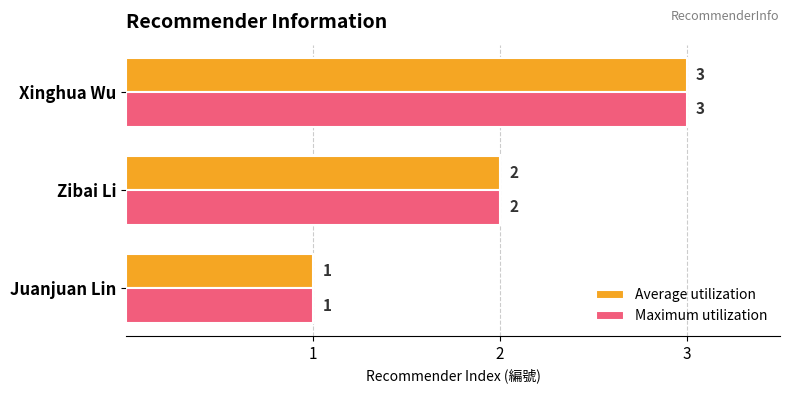

The Average utilization series shows 2 at Xinghua Wu. True or false?

False